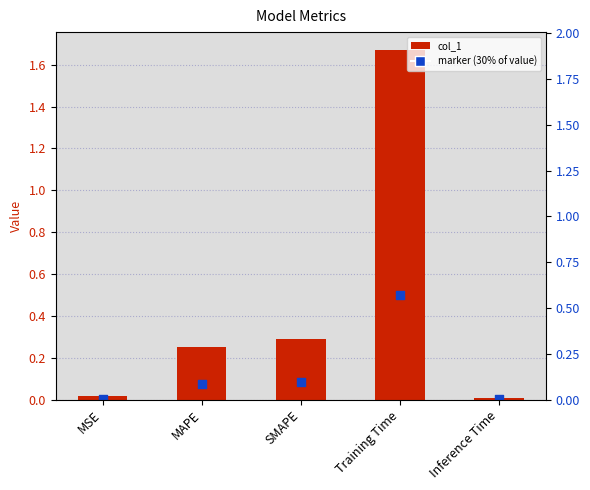

Which has a higher value, MSE or Inference Time?

MSE